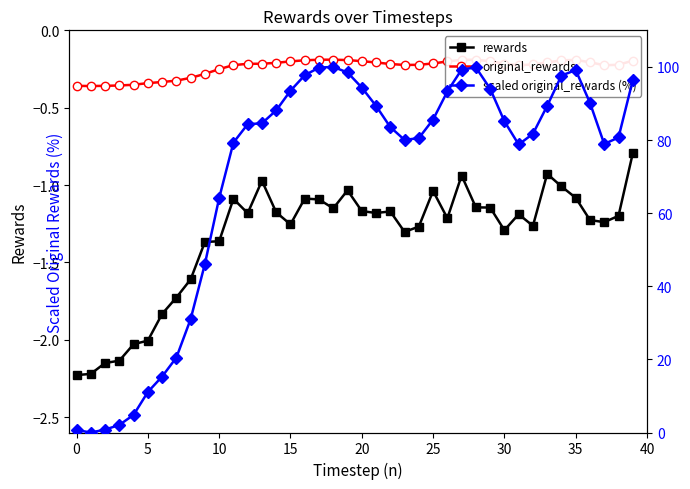

Where is rewards nearest to the value -1?

34